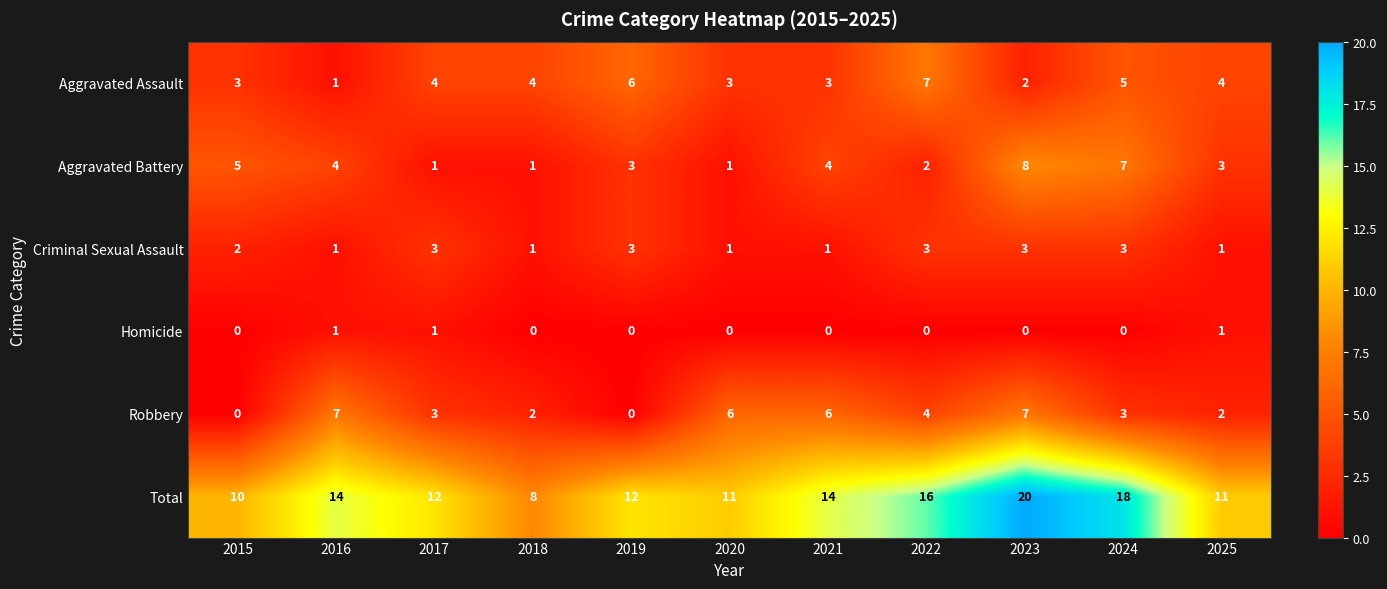

What is the greatest value displayed?

20